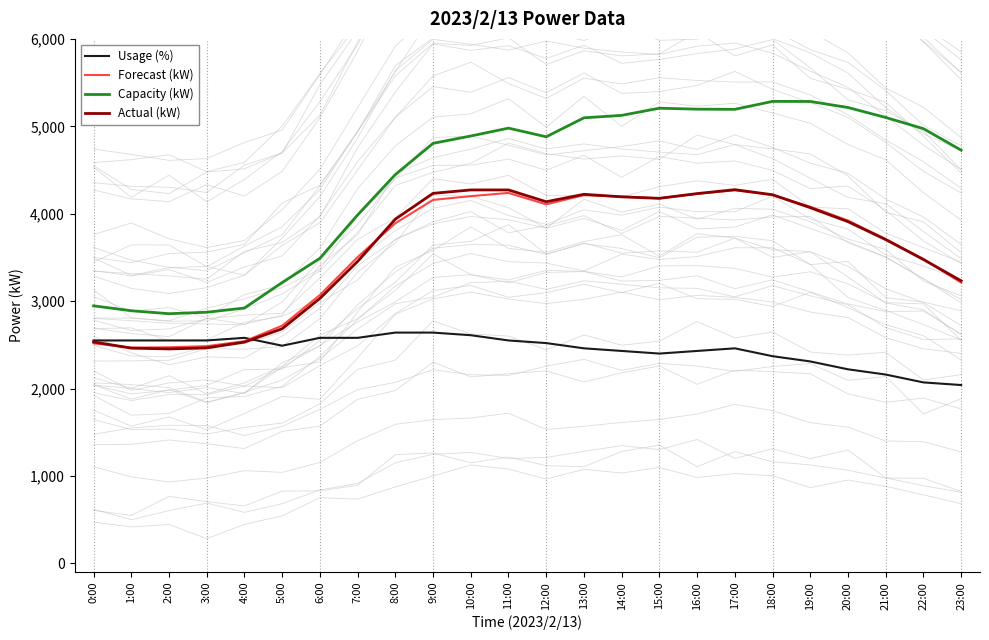

Which series has the largest total across all categories?

Capacity (kW)